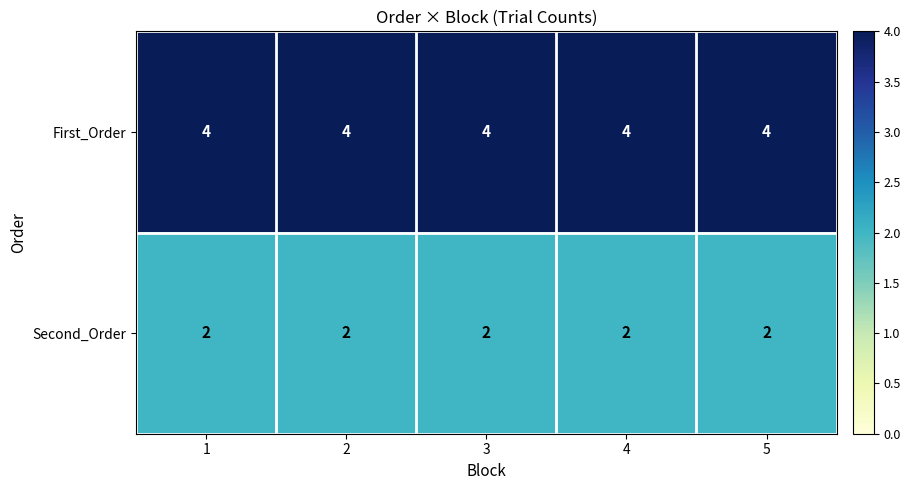

At how many categories does at least one series exceed 2?

5